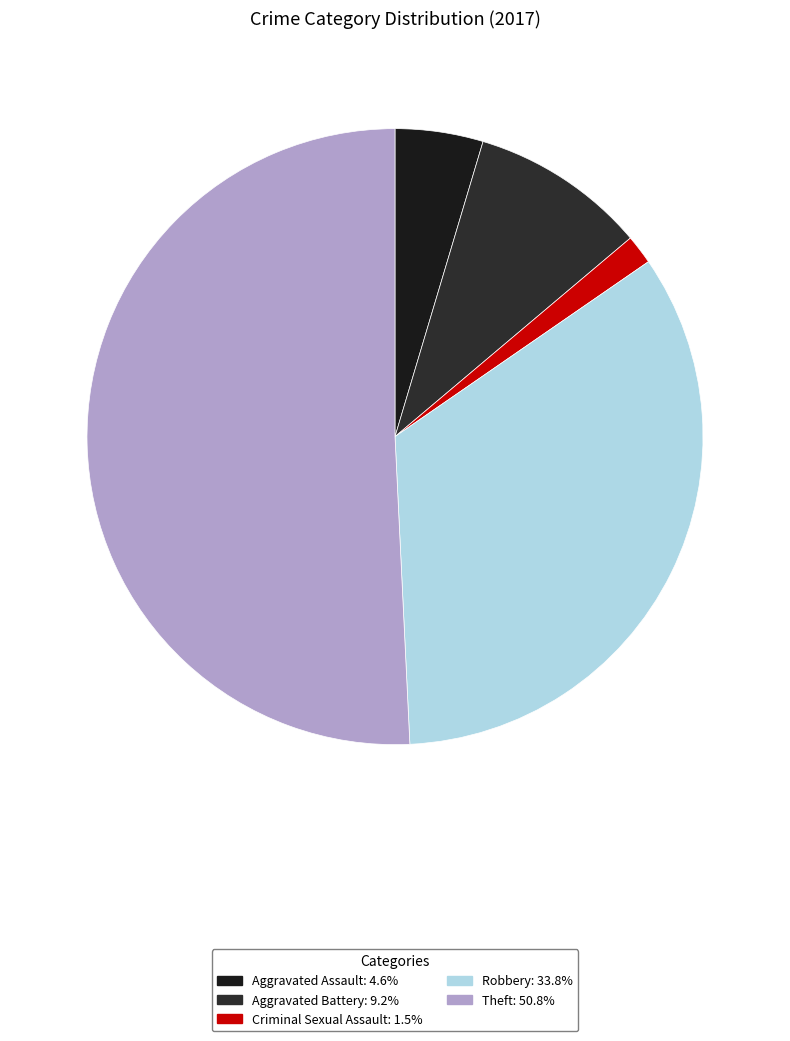

To the nearest percent, what portion does Theft represent?

51%